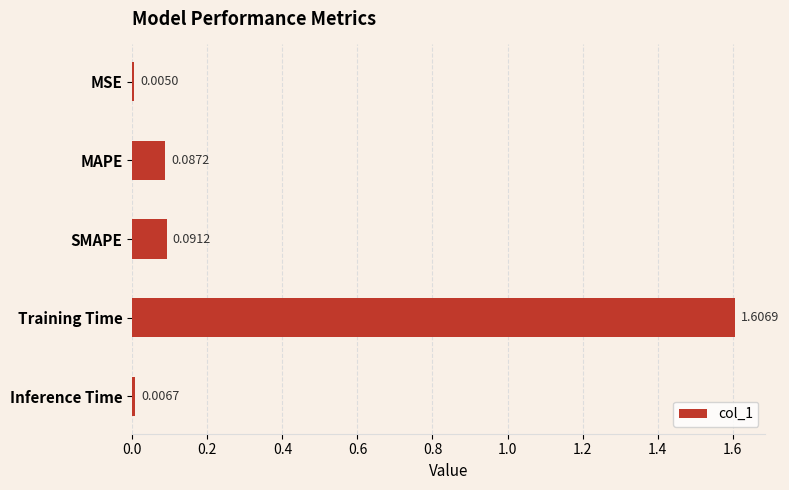

Which label corresponds to the largest value in the chart?

Training Time